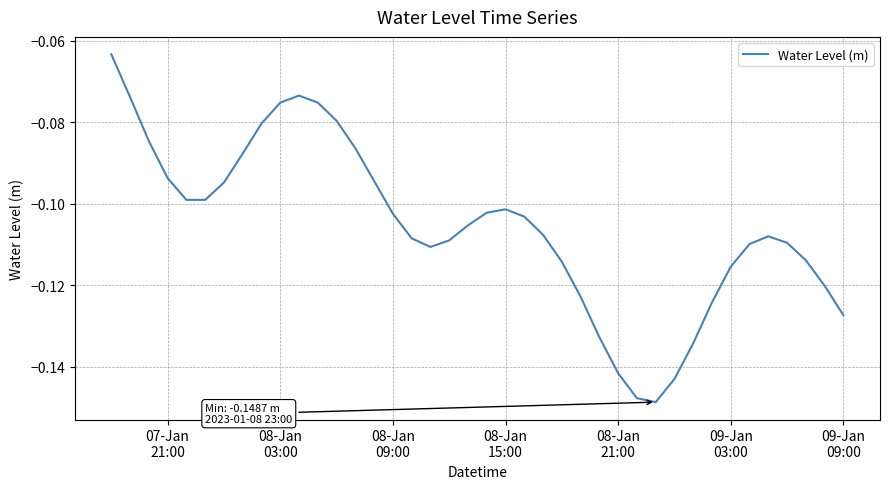

Is this an area chart (filled region under the line)?

No